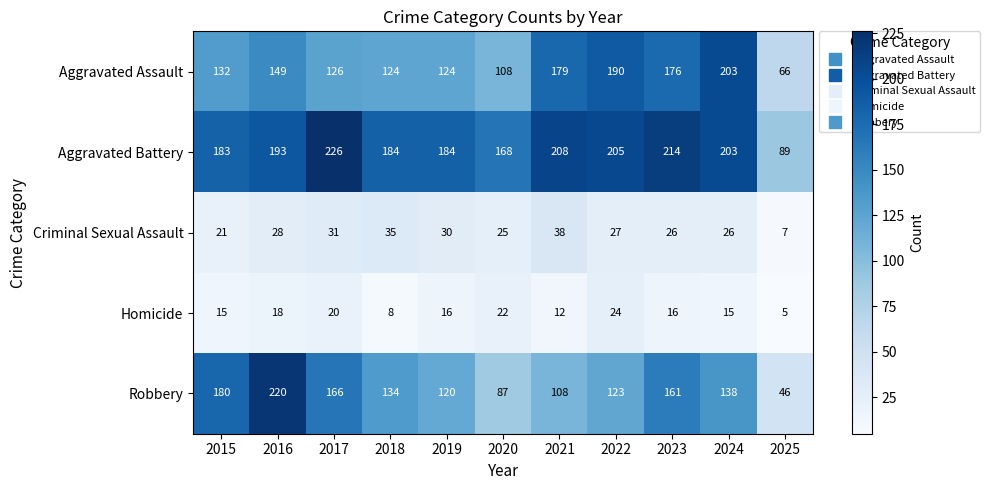

At which label does Robbery reach its peak?

2016